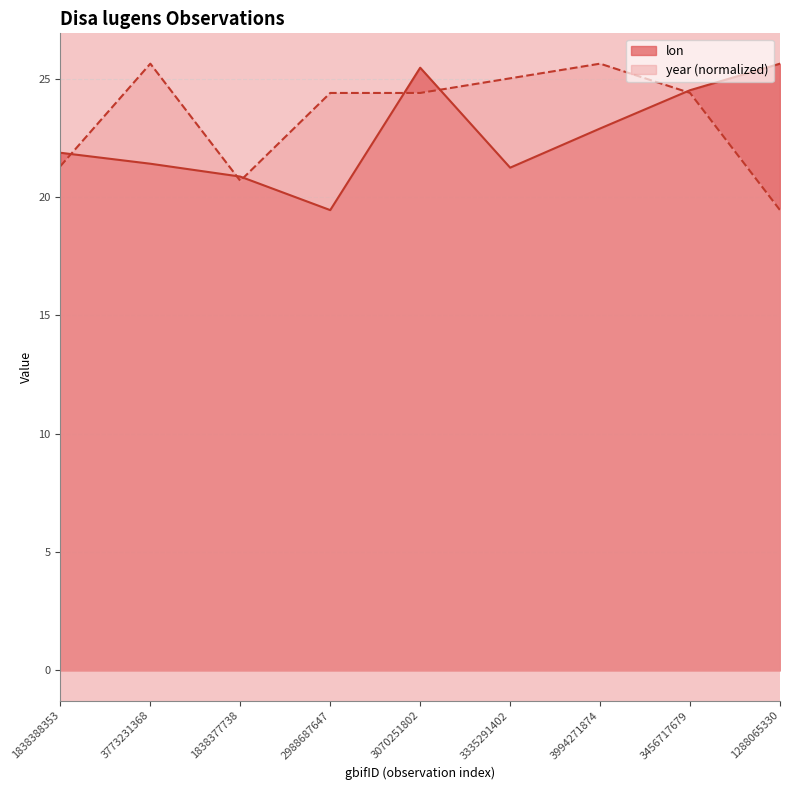

The value of year at 3994271874 is 5.1. True or false?

False